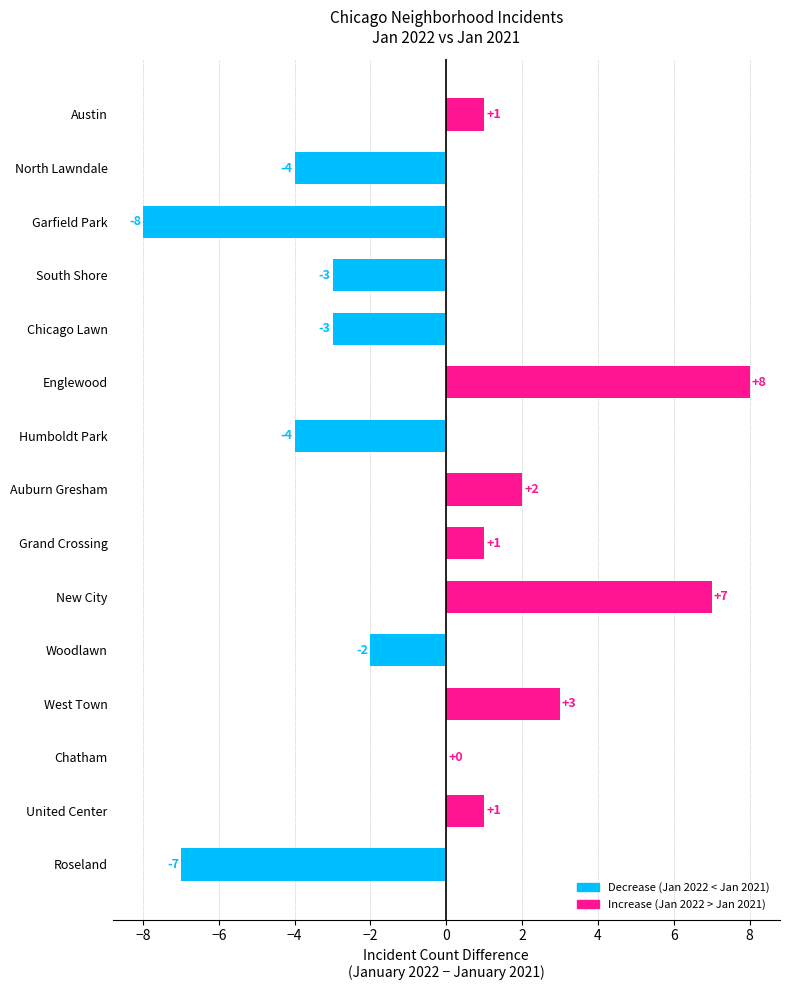

What is the sum of the values at Chicago Lawn and Roseland?

-10